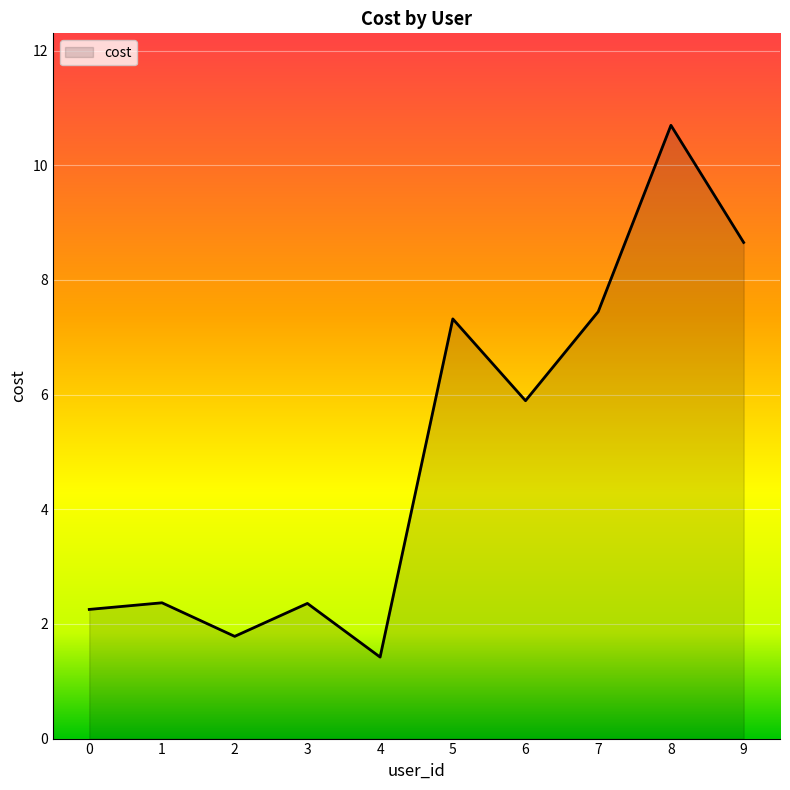

What is the change in value from 3 to 5?

+5.0